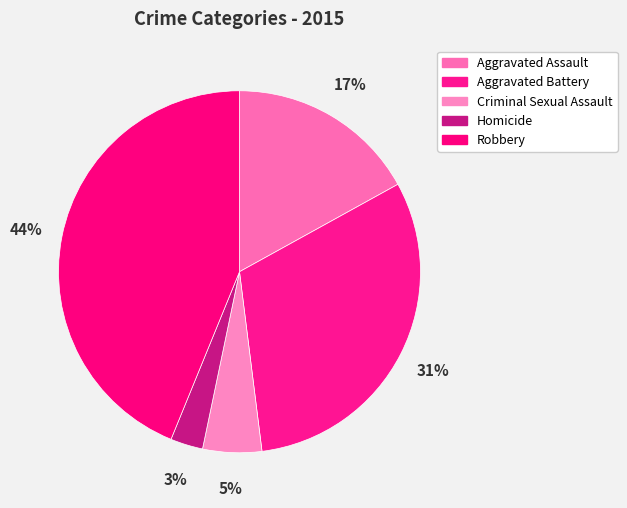

How much of the chart is everything except Aggravated Battery?

69.0%